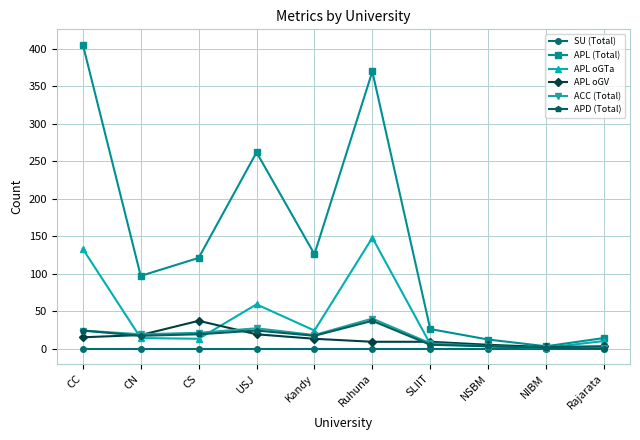

Is the value of SU (Total) at CC greater than the value of ACC (Total) at Kandy?

No